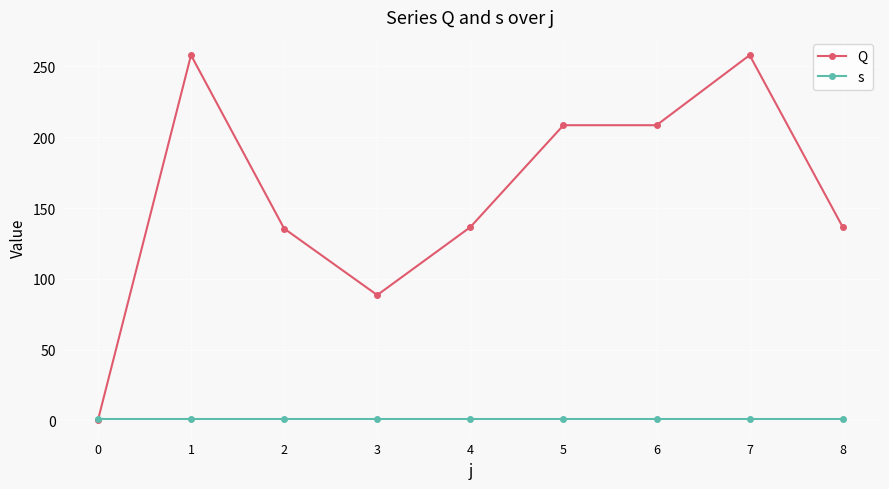

At how many categories does at least one series exceed 108?

7